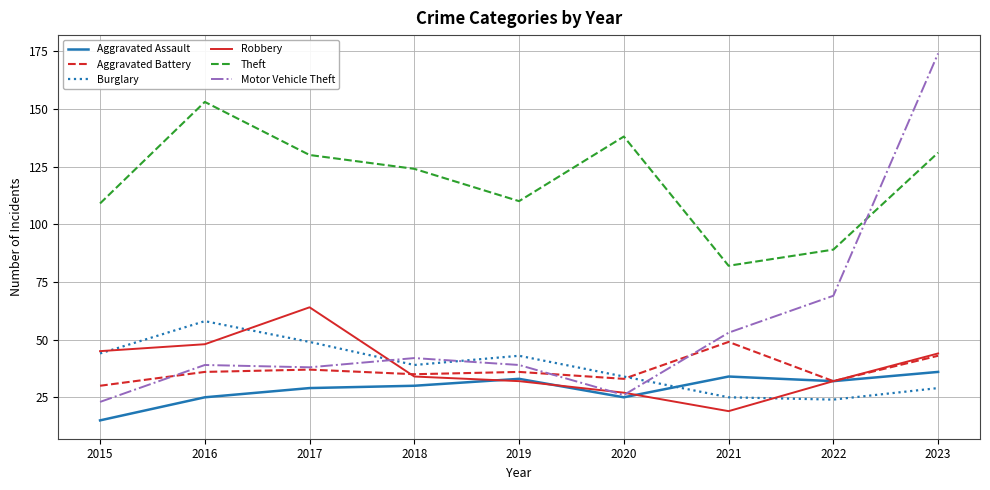

True or false: Burglary has a value of 28 at 2017.

False